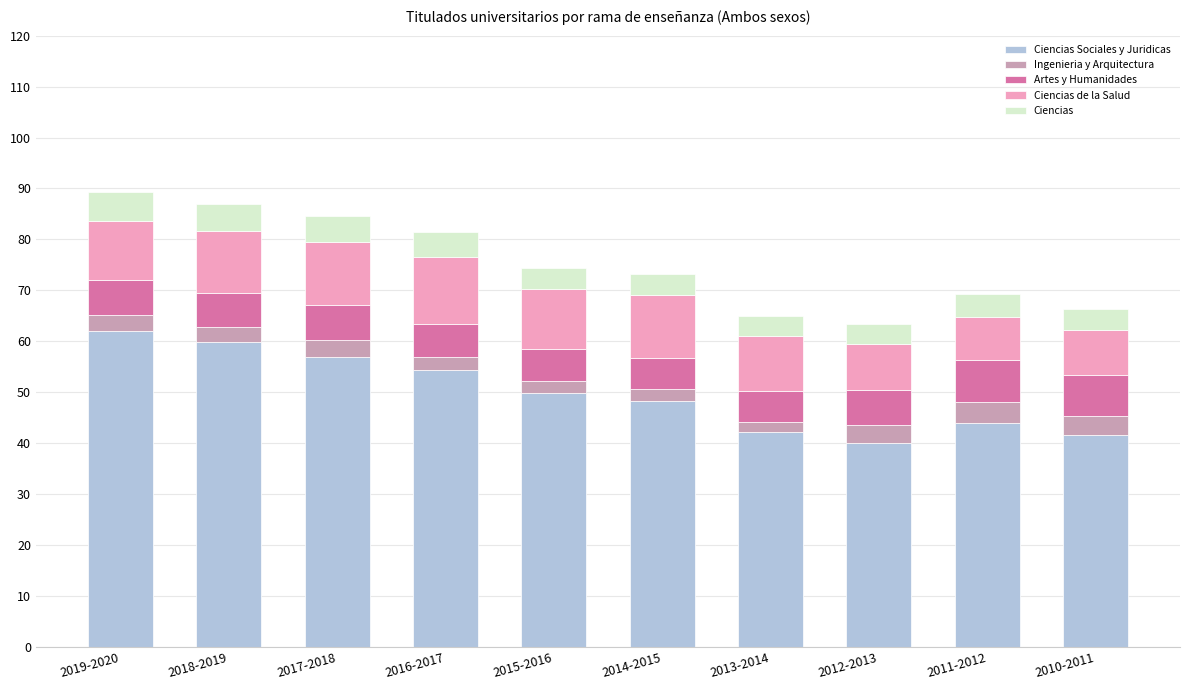

Does the chart contain stacked bars?

Yes